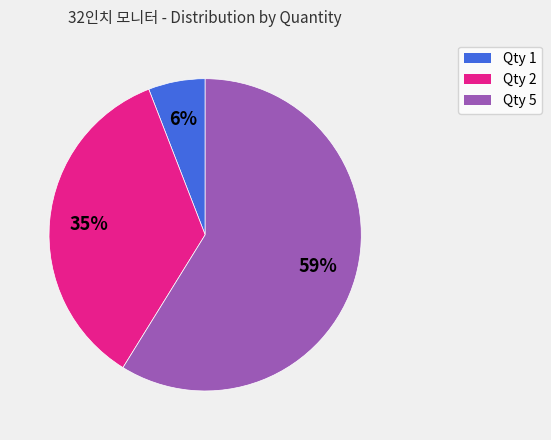

How many segments does this pie chart have?

3